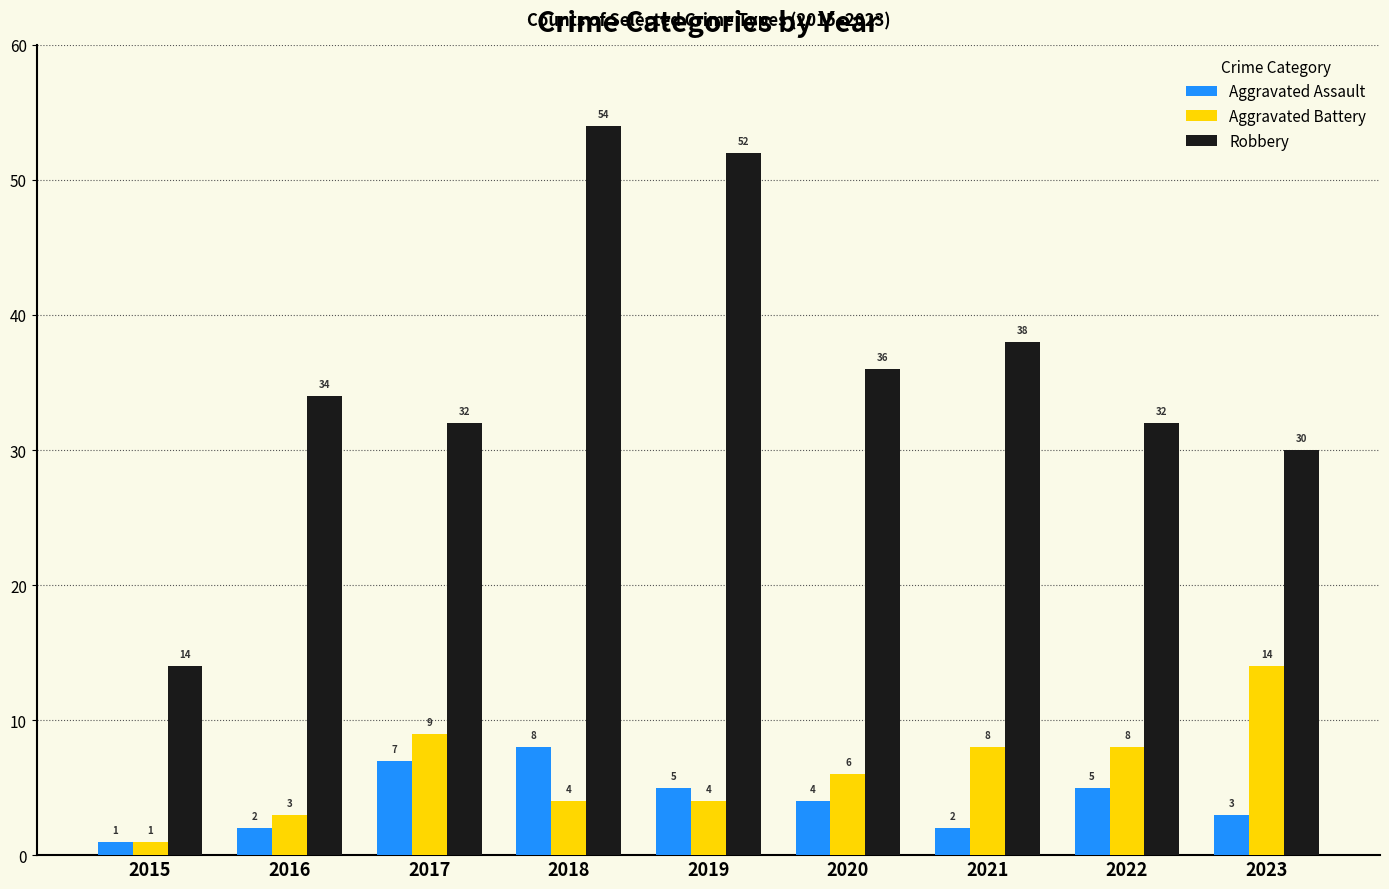

What is the sum of all Aggravated Assault values?

37